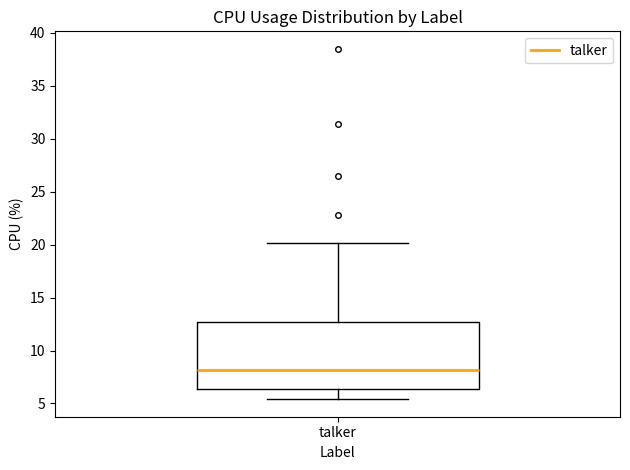

Read this box plot against the y-axis: the position of the median line, the range covered by the box, and the ends of both whiskers. The values are not printed on the chart, so give them approximately, as read against the axis.

median 8.0, box 6.5 to 12.5, whiskers 5.5 to 20.0